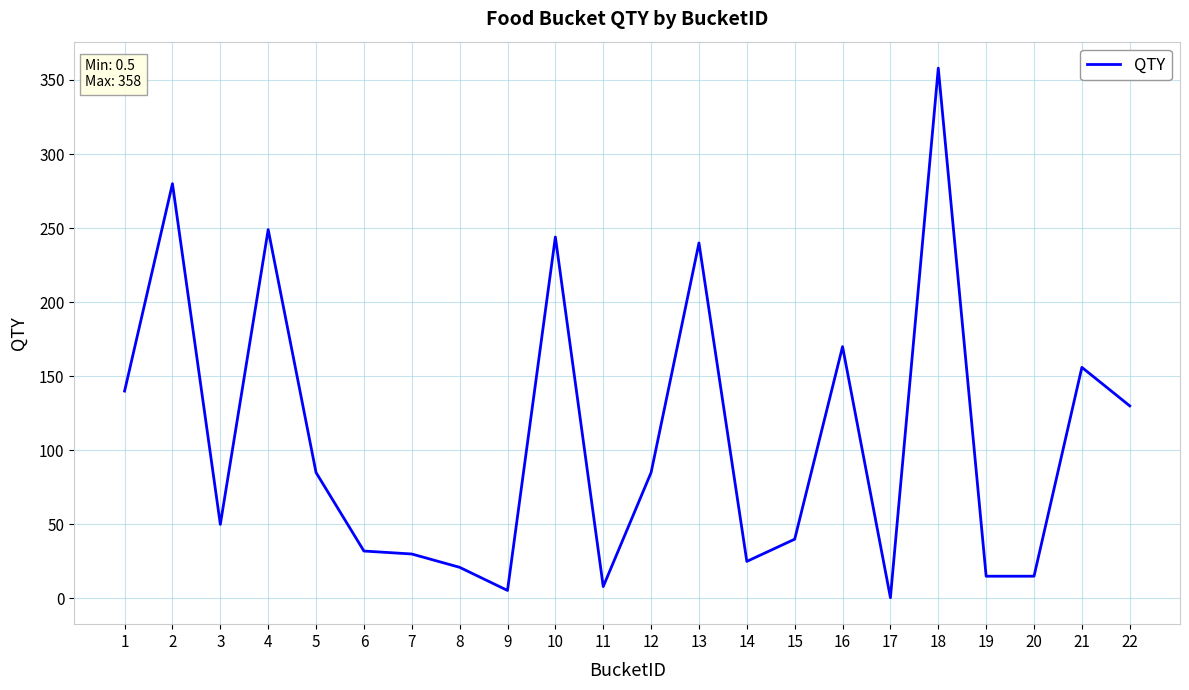

What is the greatest value displayed?

358.0